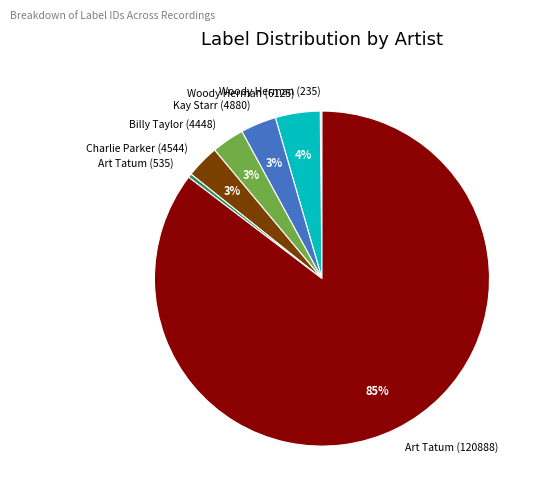

To the nearest percent, what portion does Billy Taylor (4448) represent?

3%